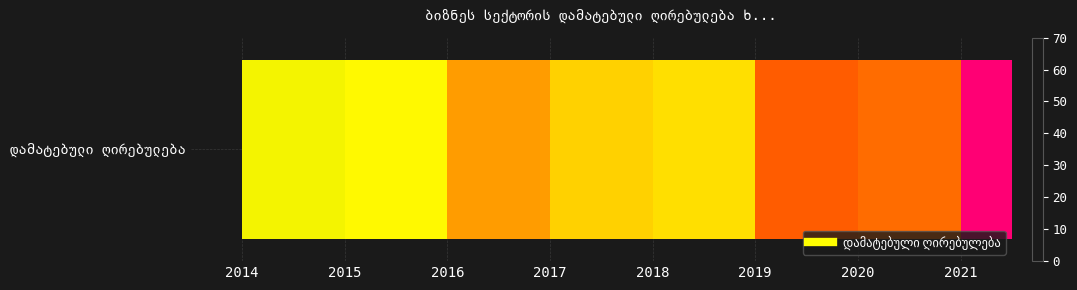

Rank the categories by value from lowest to highest.

2014, 2015, 2018, 2017, 2016, 2020, 2019, 2021